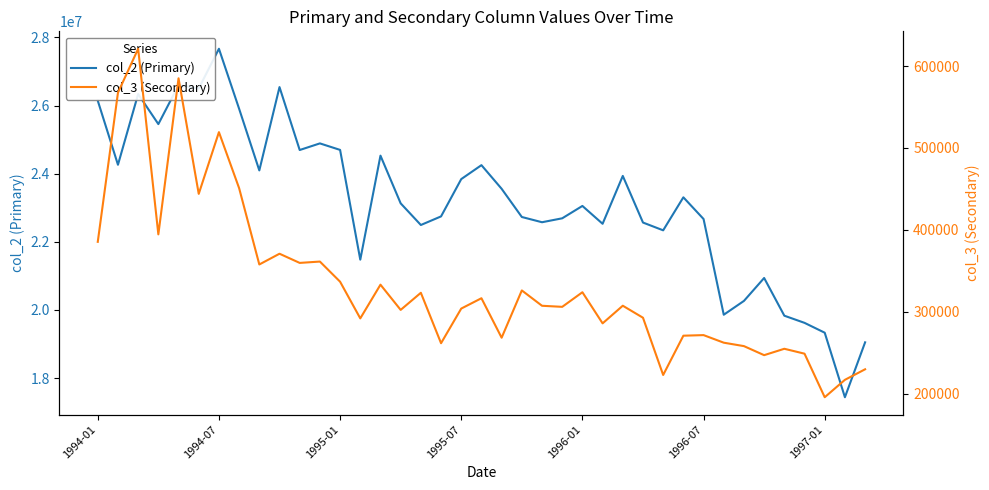

What is the maximum value for col_2 (Primary)?

27667076